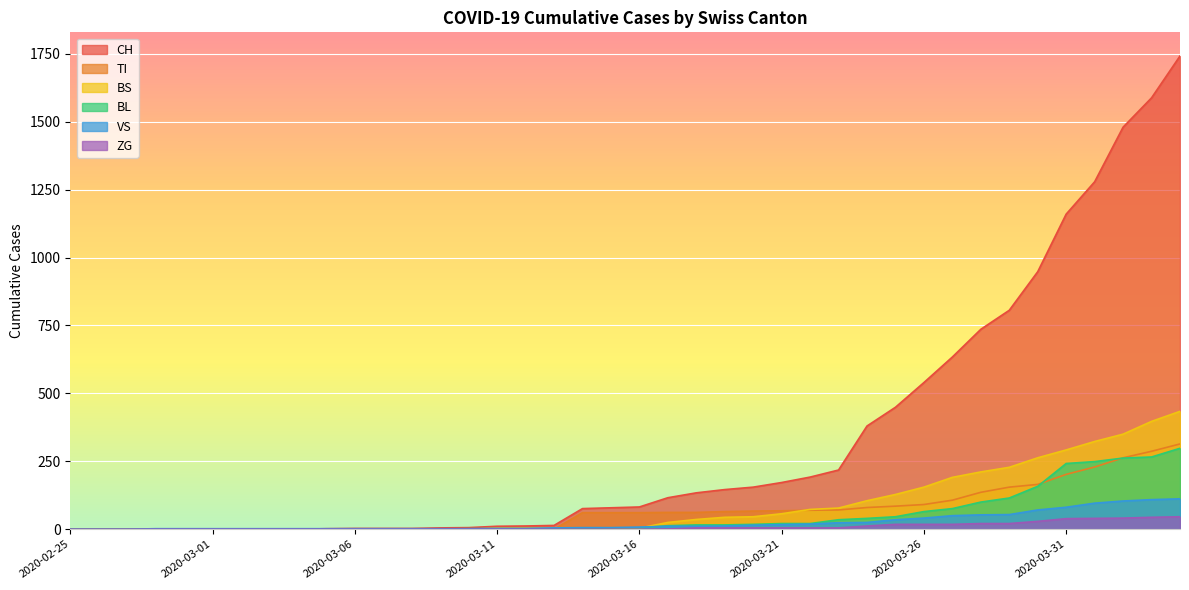

Which has a higher value, 2020-03-22 or 2020-03-14?

2020-03-22